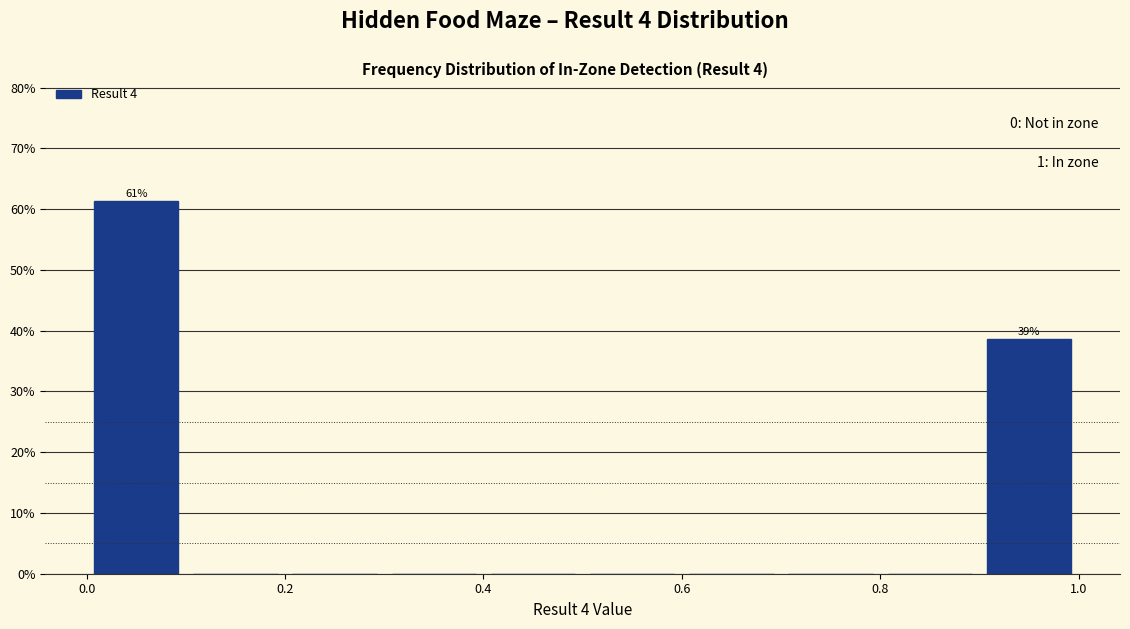

Which range on the x-axis has the tallest bar?

0.0 to 0.1